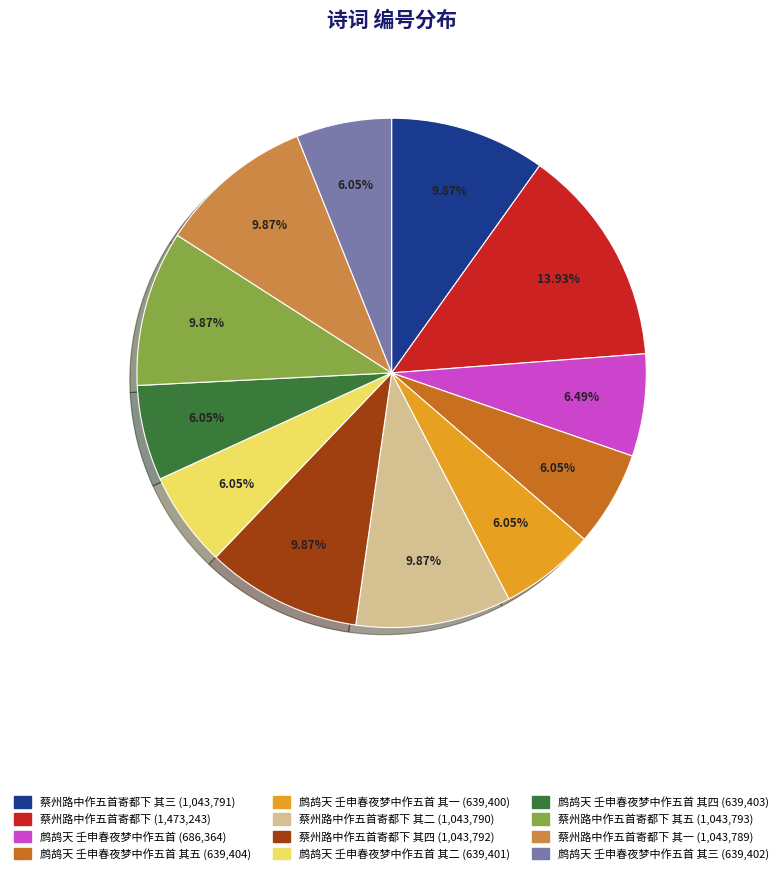

Does any single category account for the majority?

No